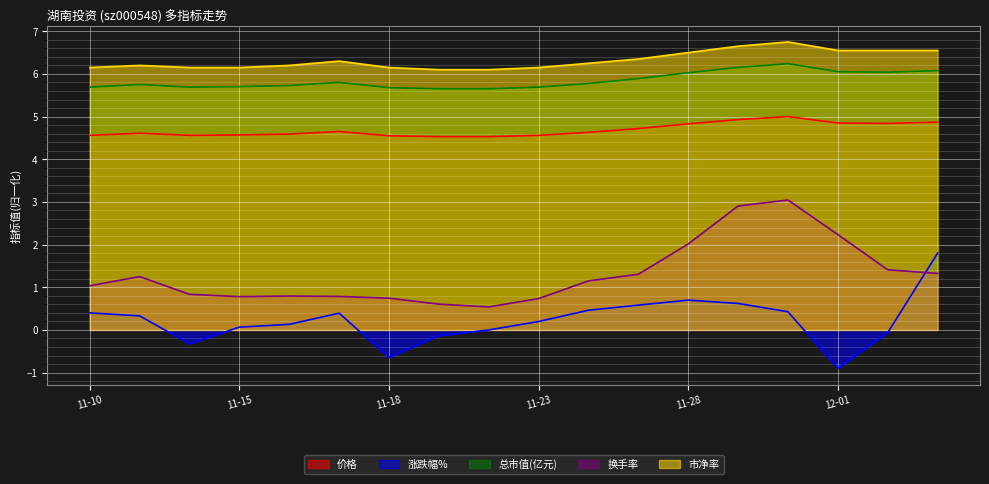

Between 2022-11-11 and 2022-11-25, which series saw the biggest shift?

涨跌幅%